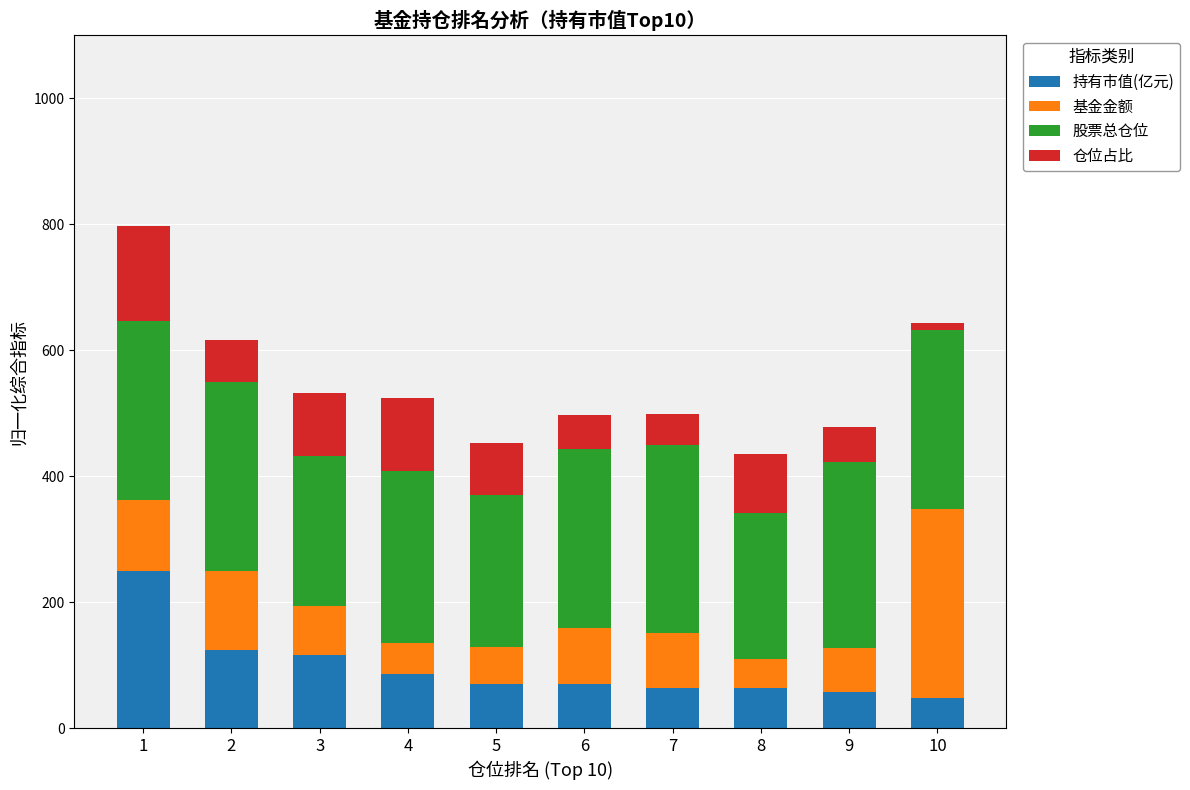

What is the maximum value for 持有市值(亿元)?

250.0